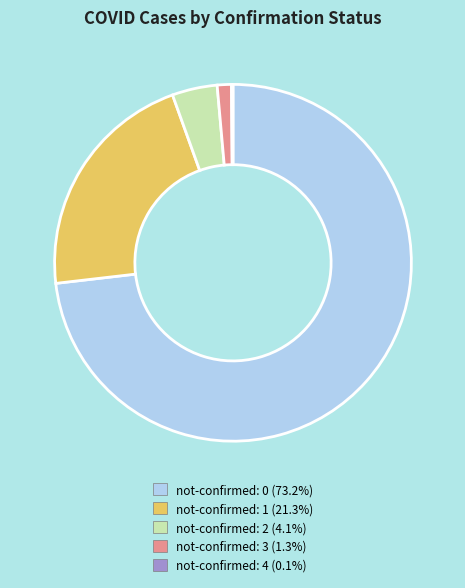

Approximately how many times larger is the value at not-confirmed: 0 compared to not-confirmed: 2?

17.9